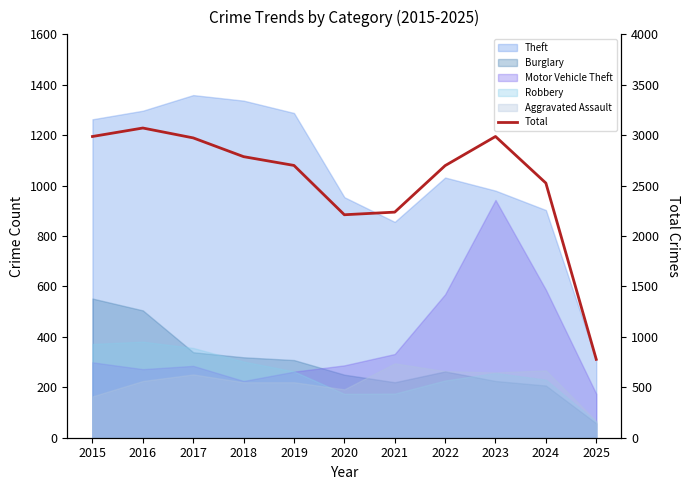

What is the ratio of the value at 2017 to the value at 2020?

1.3